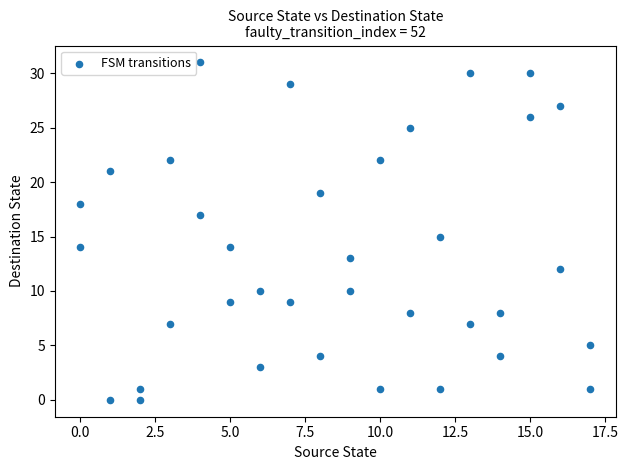

What is the range of Y values (max minus min)?

31